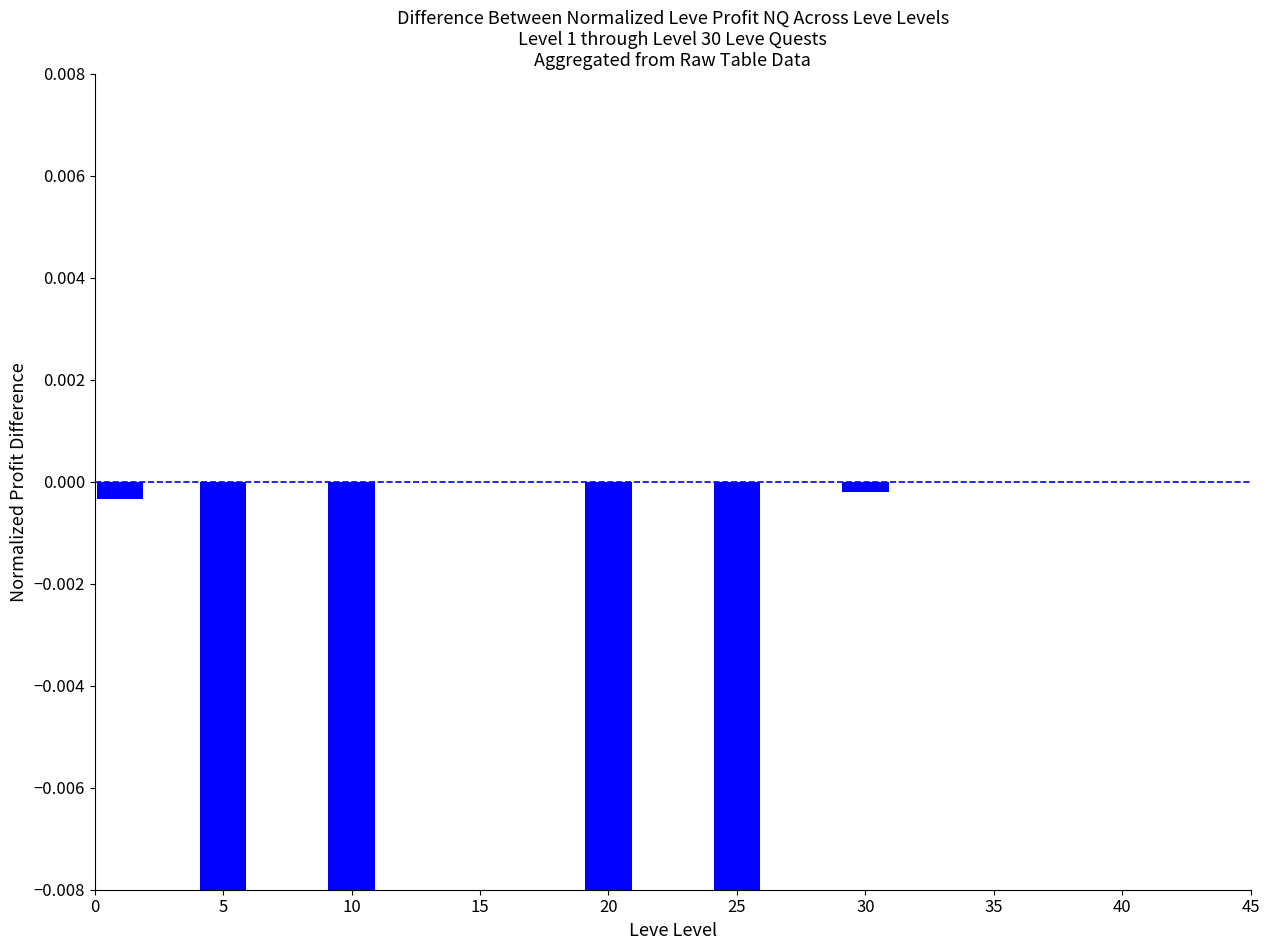

What is the change in value from 0 to 25?

-0.2